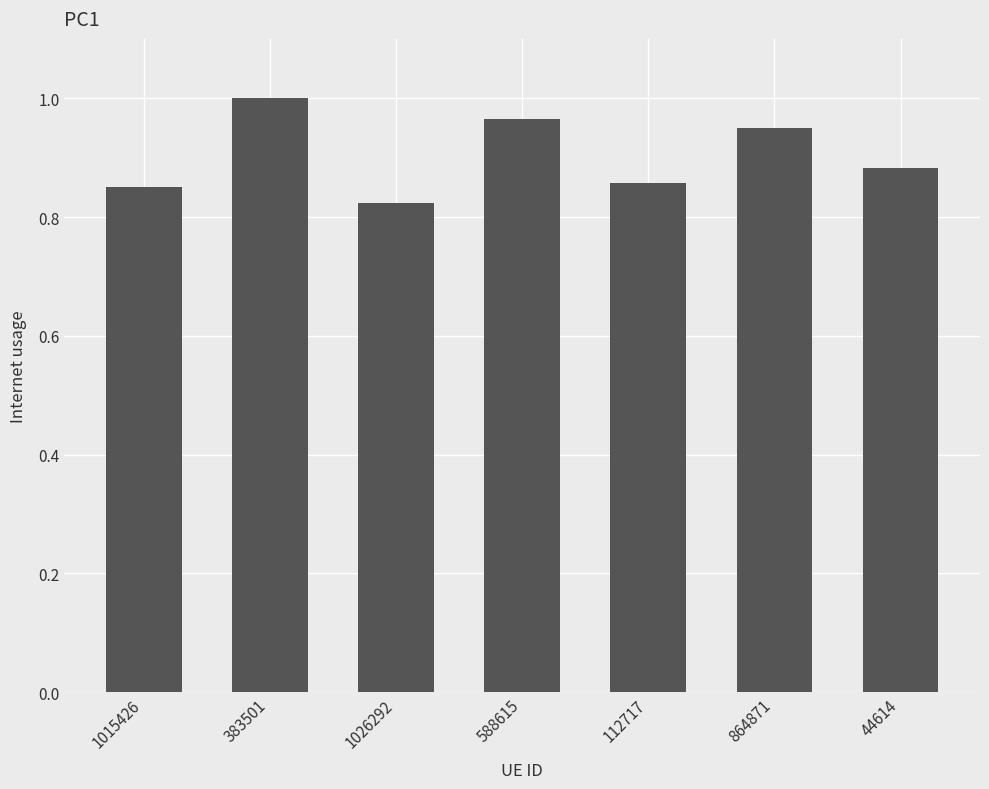

Where is the data nearest to the value 0?

1026292